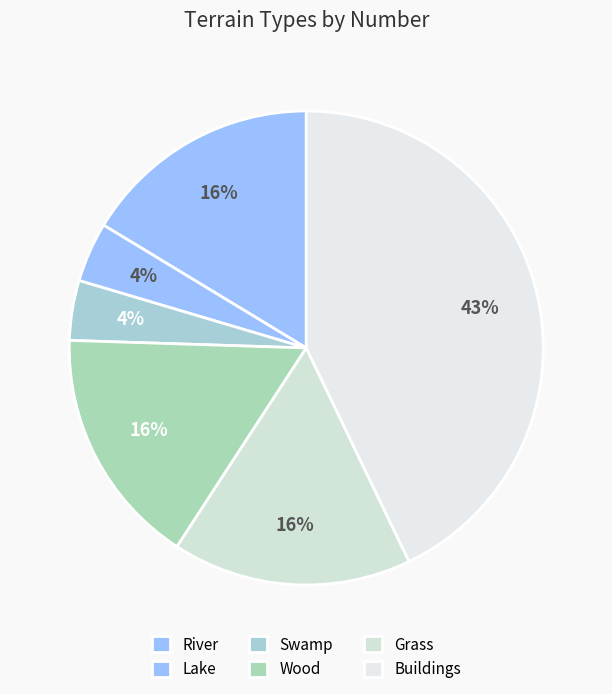

Rank the categories by value from lowest to highest.

Lake, Swamp, River, Wood, Grass, Buildings